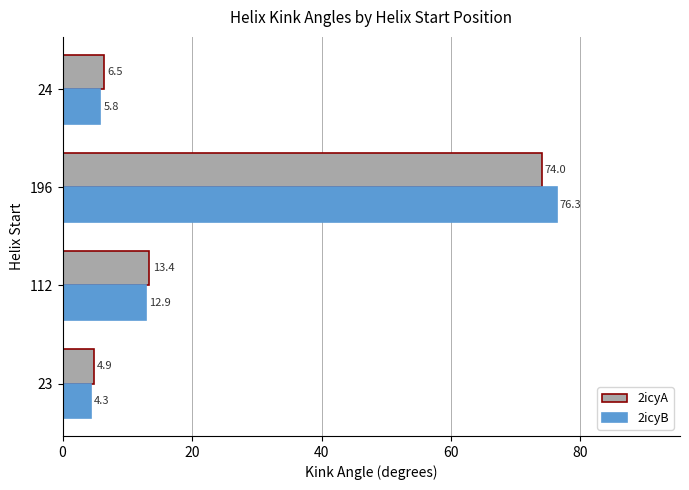

What is the smallest value displayed?

4.3